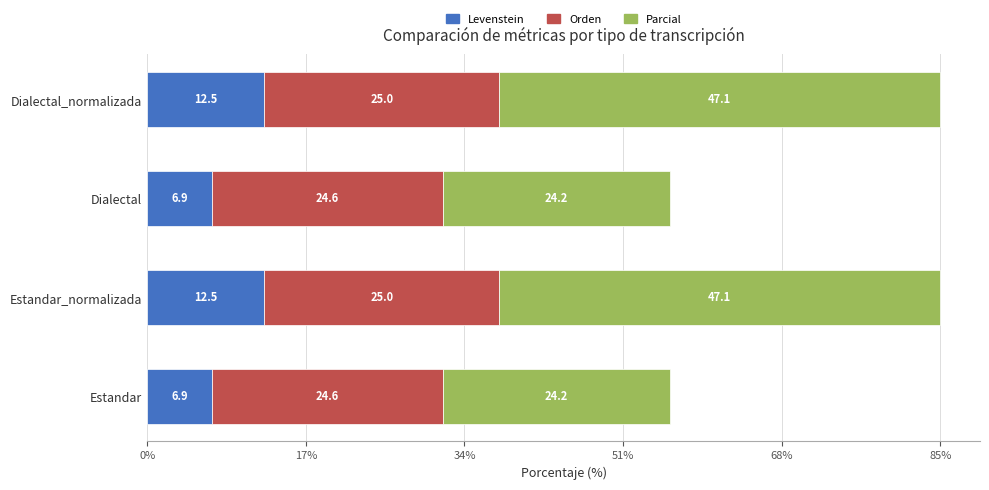

What are all the series names shown in the legend?

Levenstein, Orden, Parcial